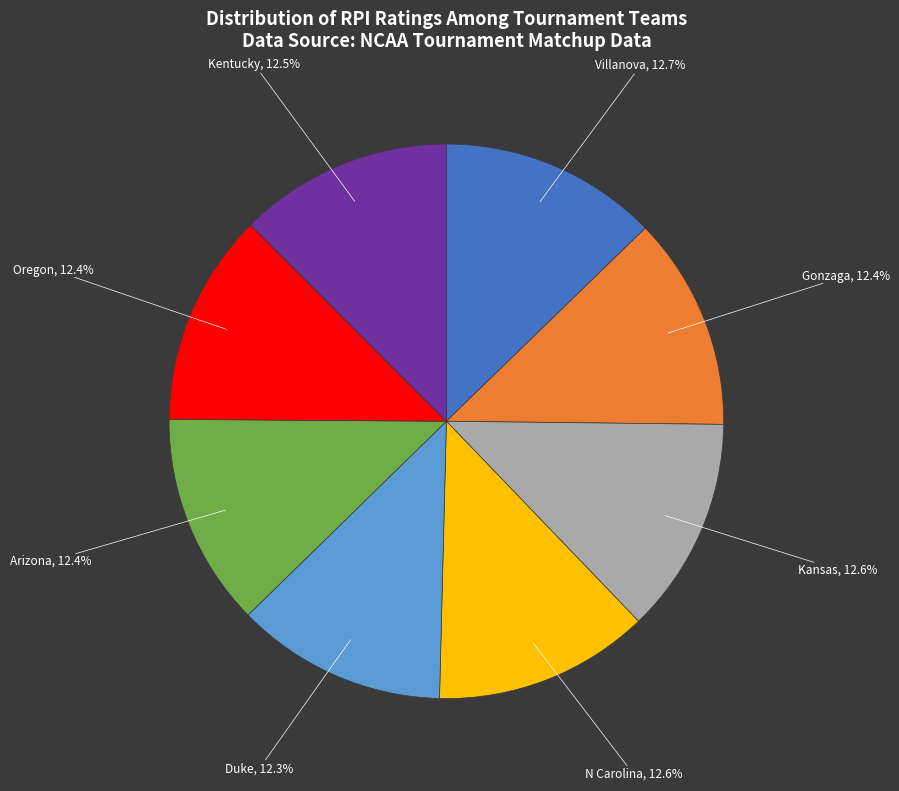

Is there any slice that represents more than half of the pie?

No